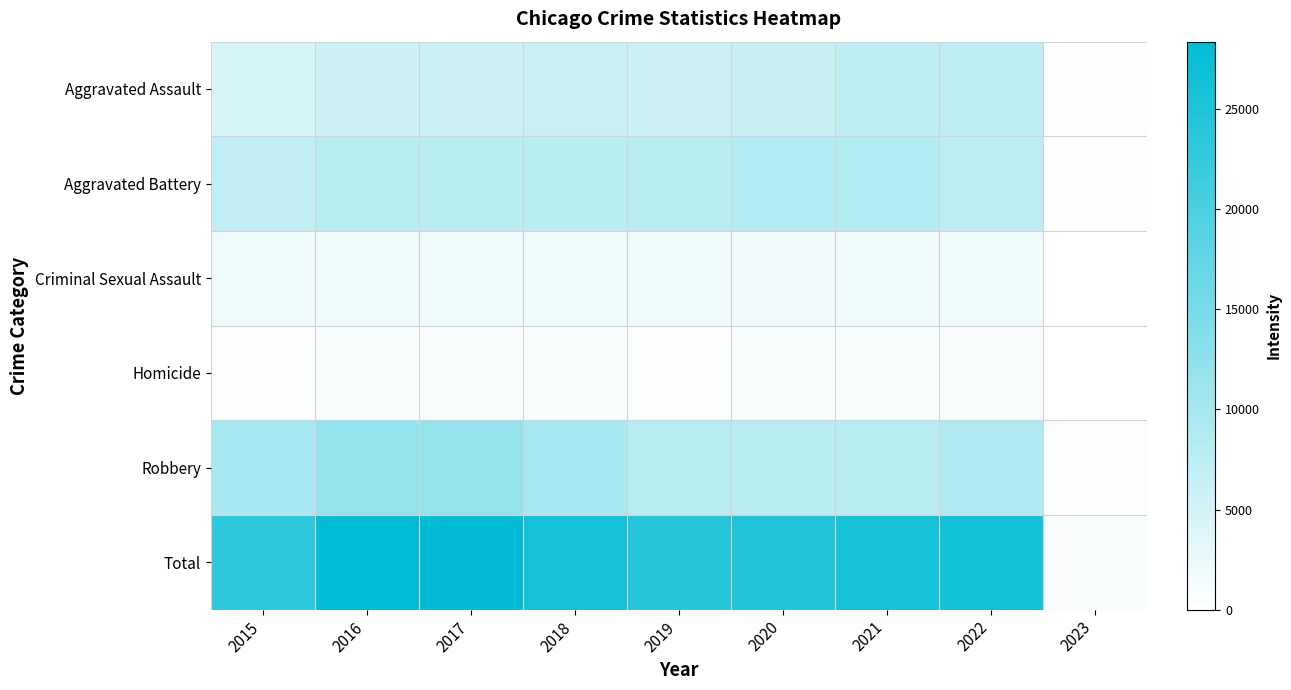

How many series are shown in this chart?

6